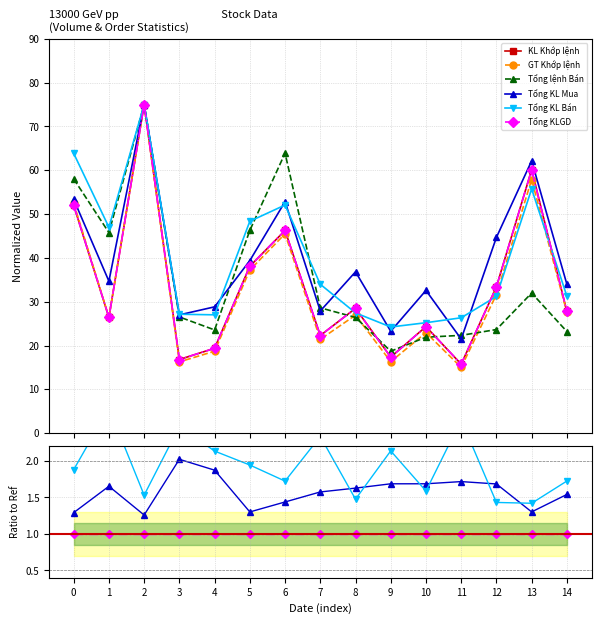

The value of Tổng KLGD at 4 is 1.0. True or false?

True